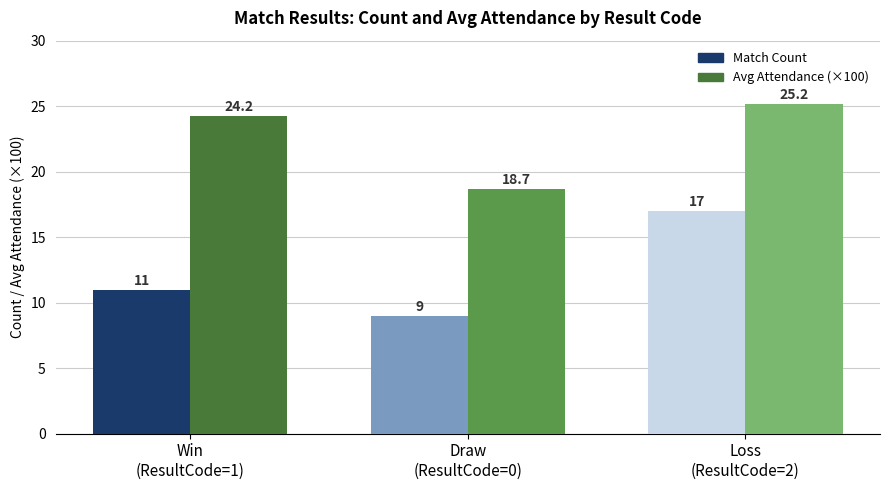

What is the difference between the highest and lowest values at Loss
(ResultCode=2)?

8.2